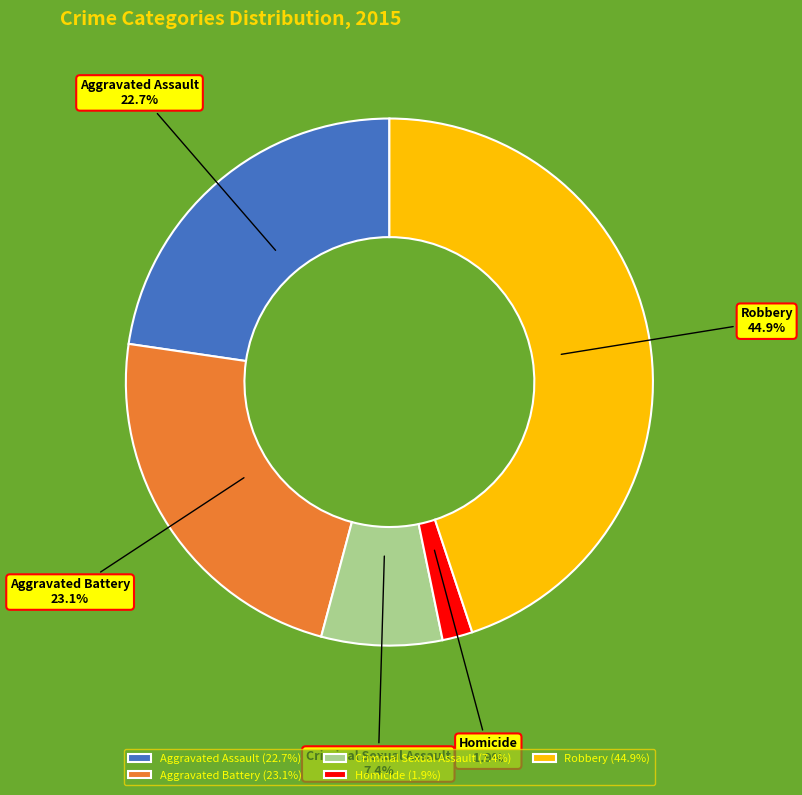

To the nearest percent, what is the combined percentage of Criminal Sexual Assault and Homicide?

9%